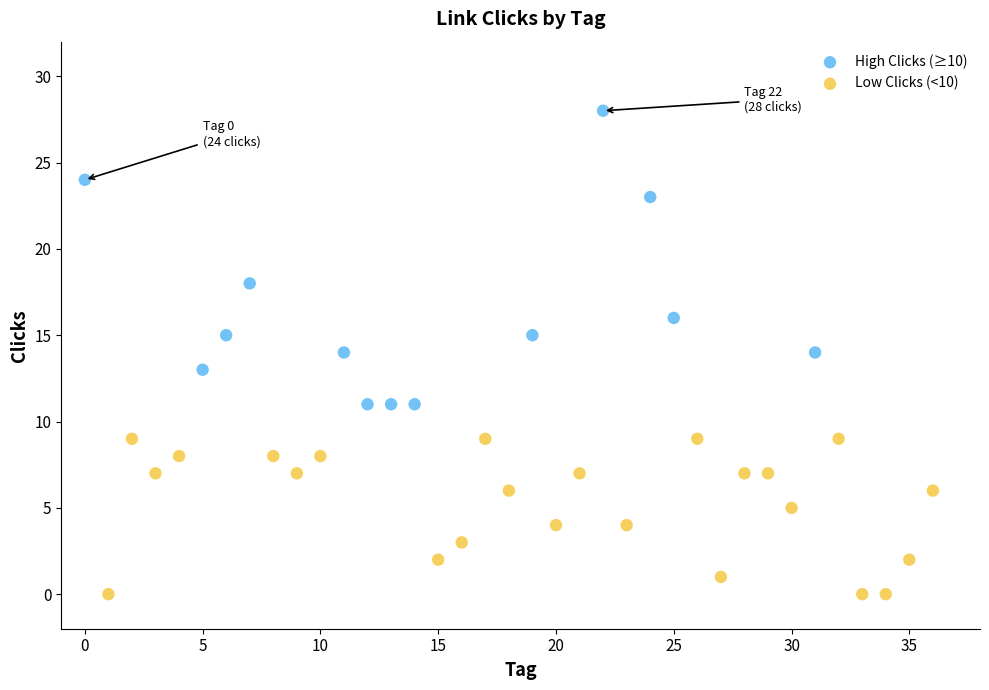

Which series reaches the maximum Y coordinate?

High Clicks (≥10)